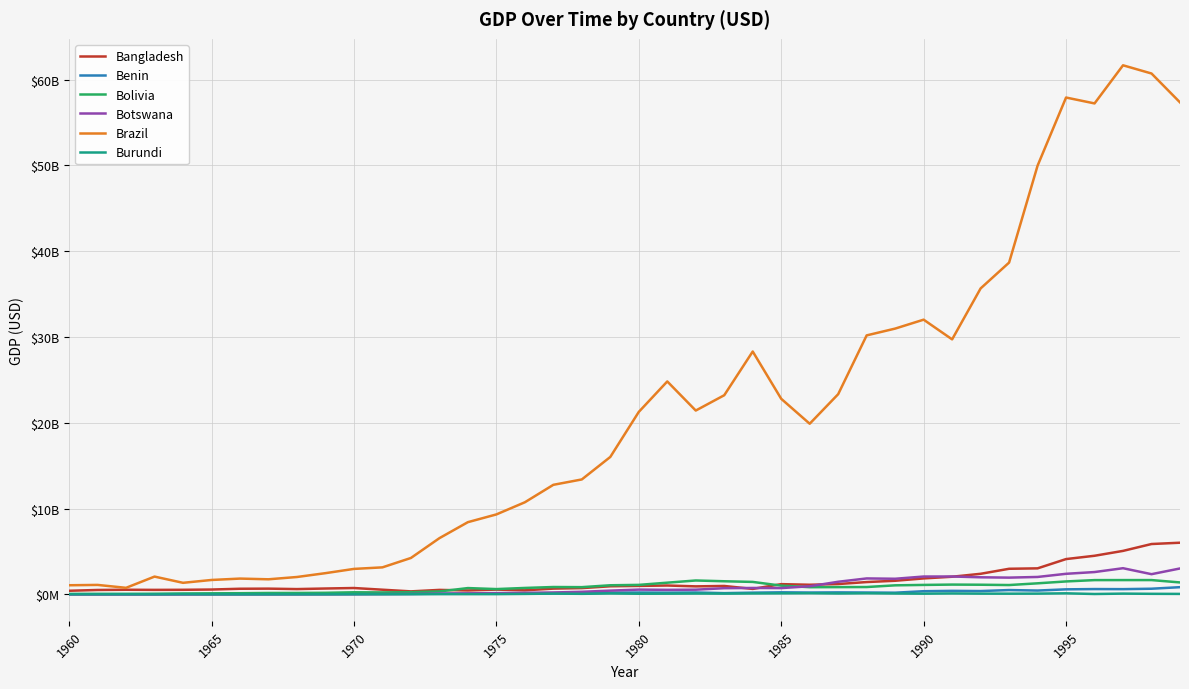

Does the chart display data point markers on the line(s)?

No